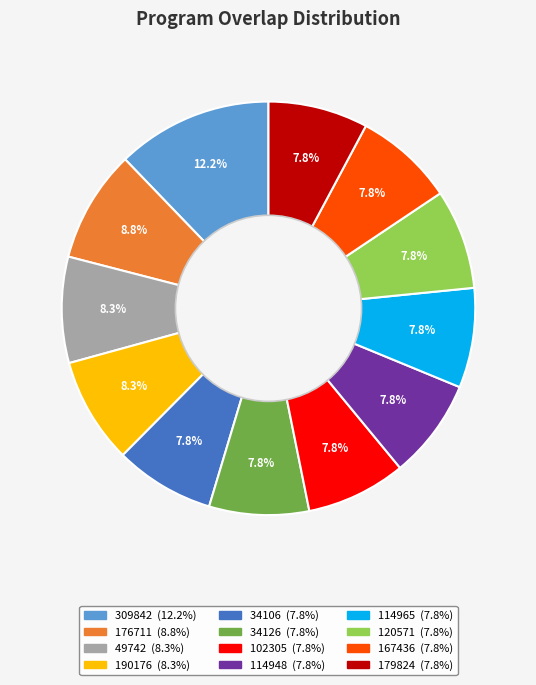

Combined, what portion of the pie is 167436 and 309842?

20.0%